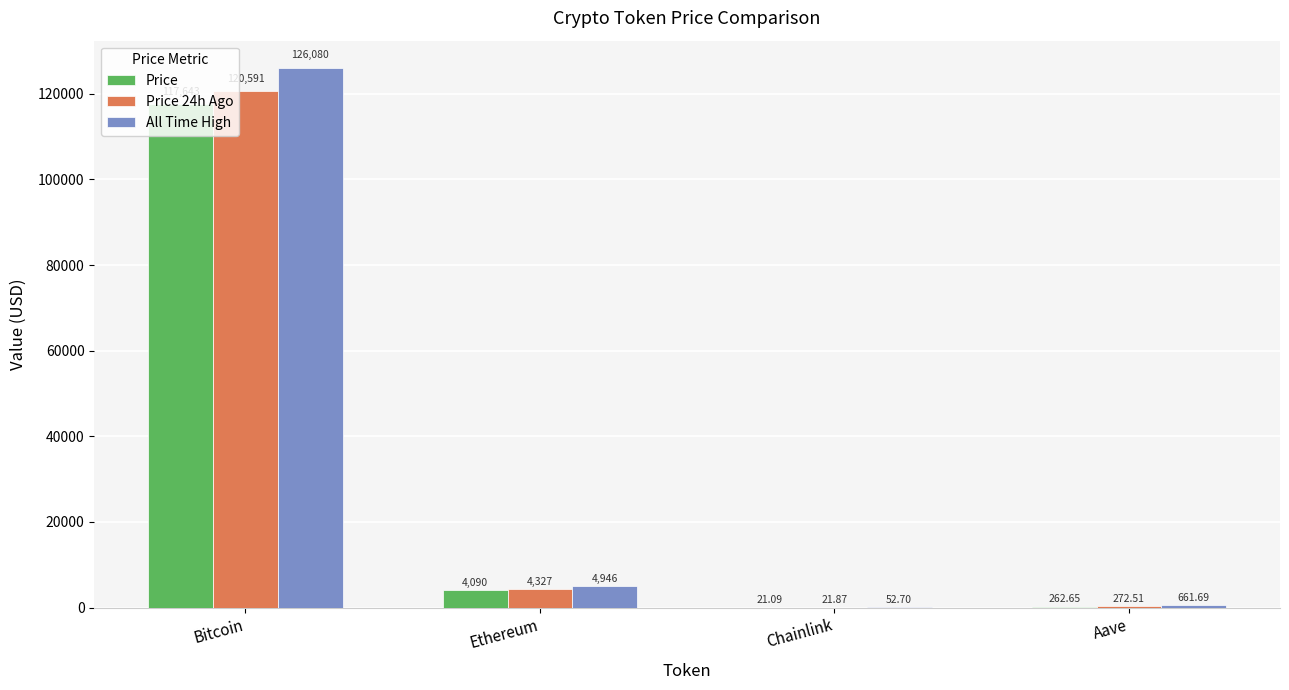

Where does the All Time High series first go above 4946?

Bitcoin